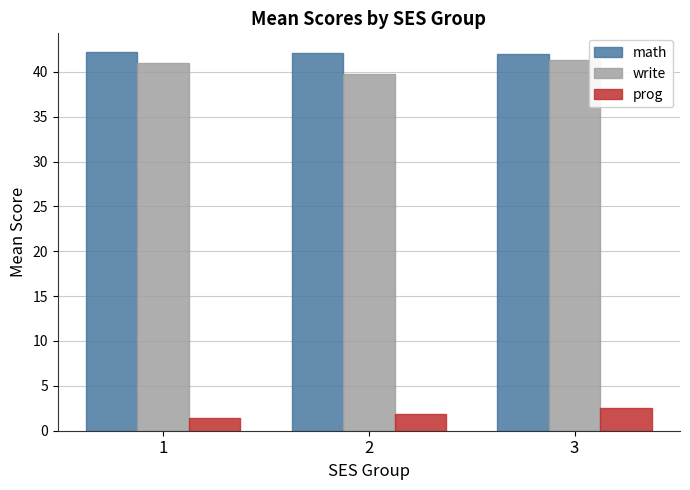

What is the sum of all prog values?

5.8